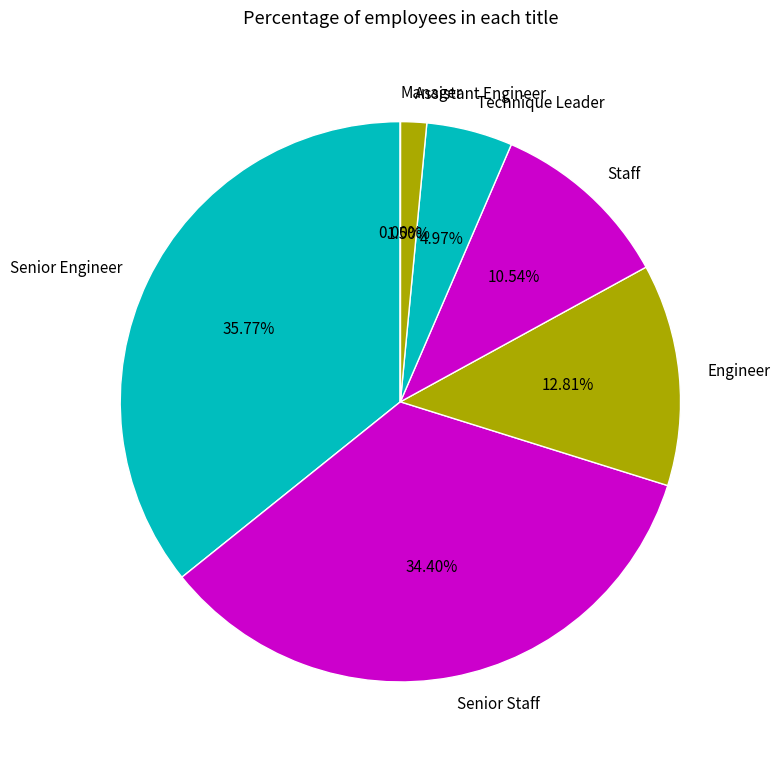

Is there a majority slice in this chart?

No